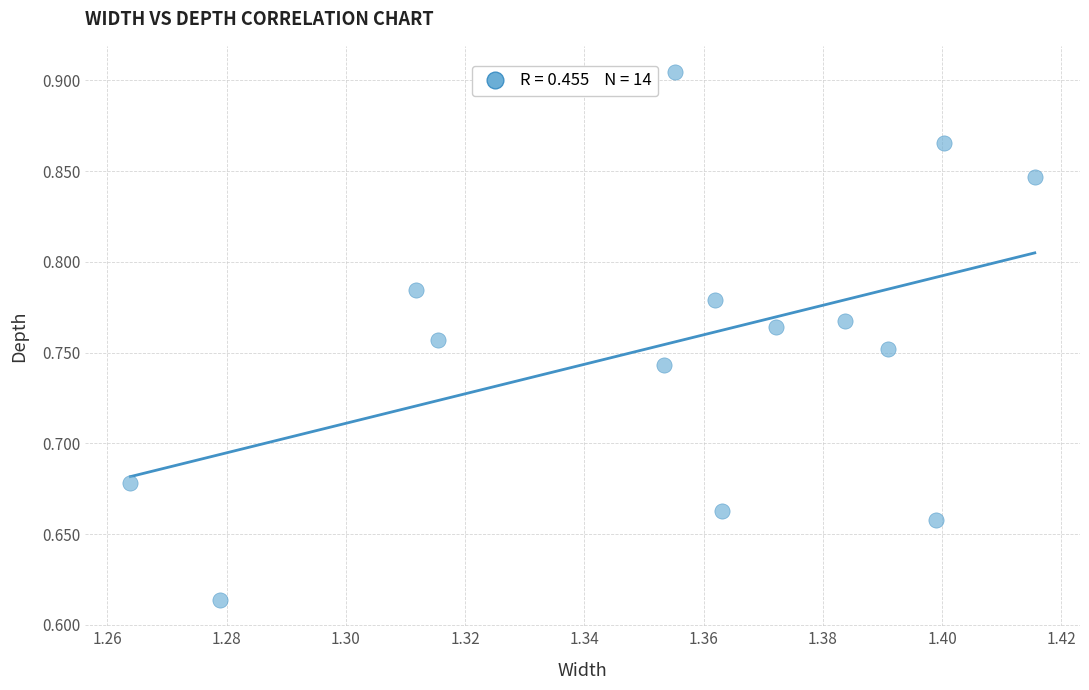

What is the range of Y values (max minus min)?

0.3